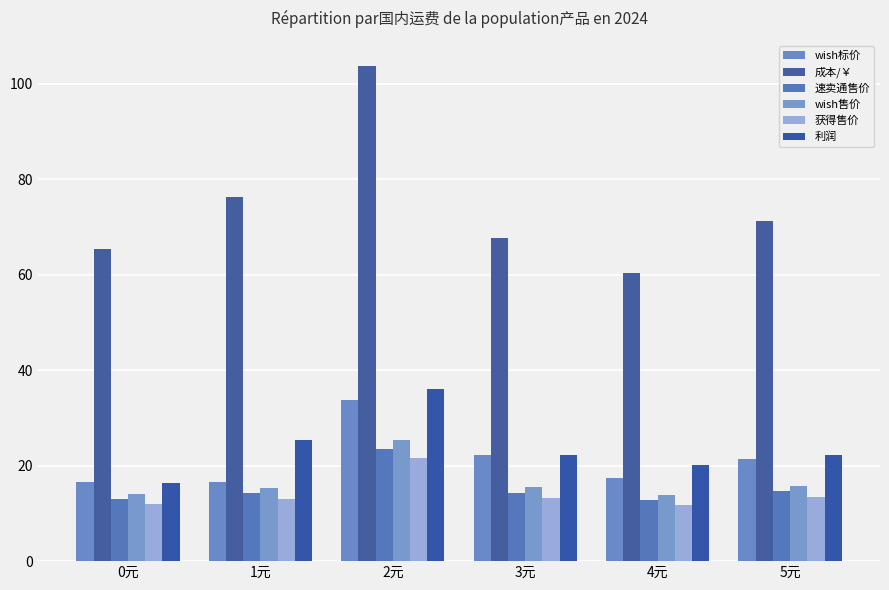

Between 1元 and 4元, which is larger?

4元